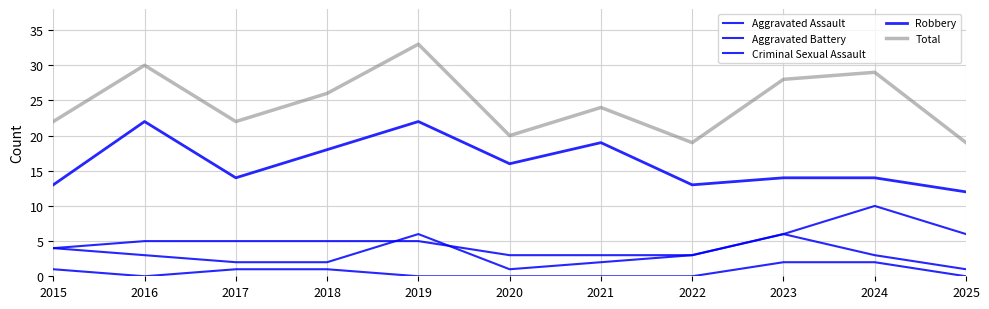

True or false: Aggravated Battery has more than 0 interior local peaks.

True